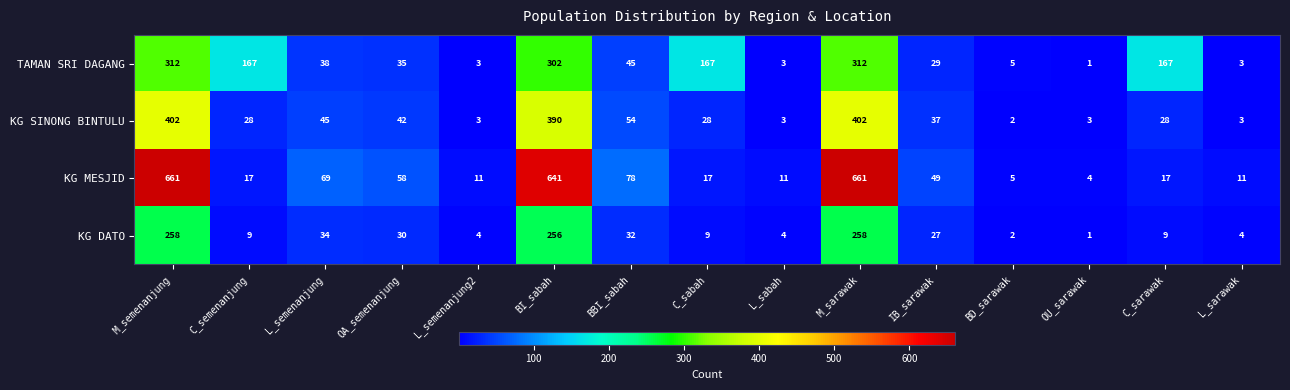

What is the difference between the highest and lowest values at L_sabah?

8